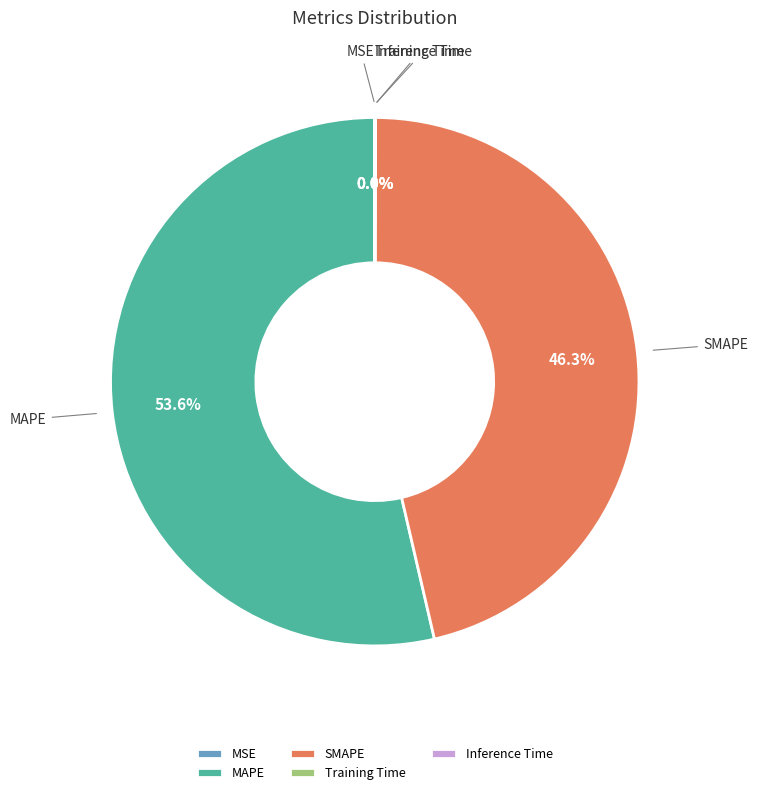

The MAPE slice represents 46% of the pie. True or false?

False